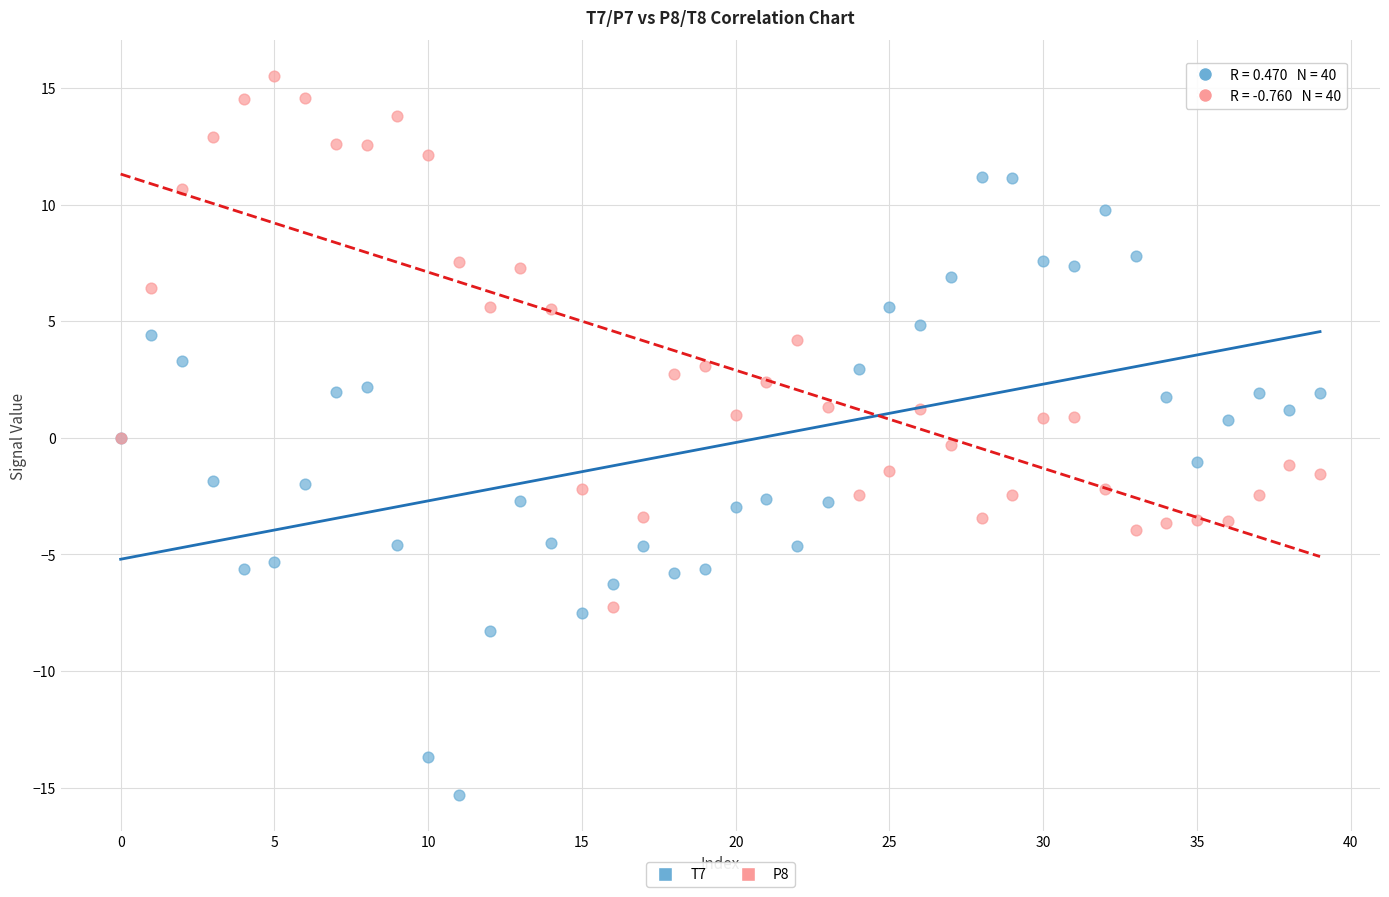

Which series reaches the maximum Y coordinate?

P8